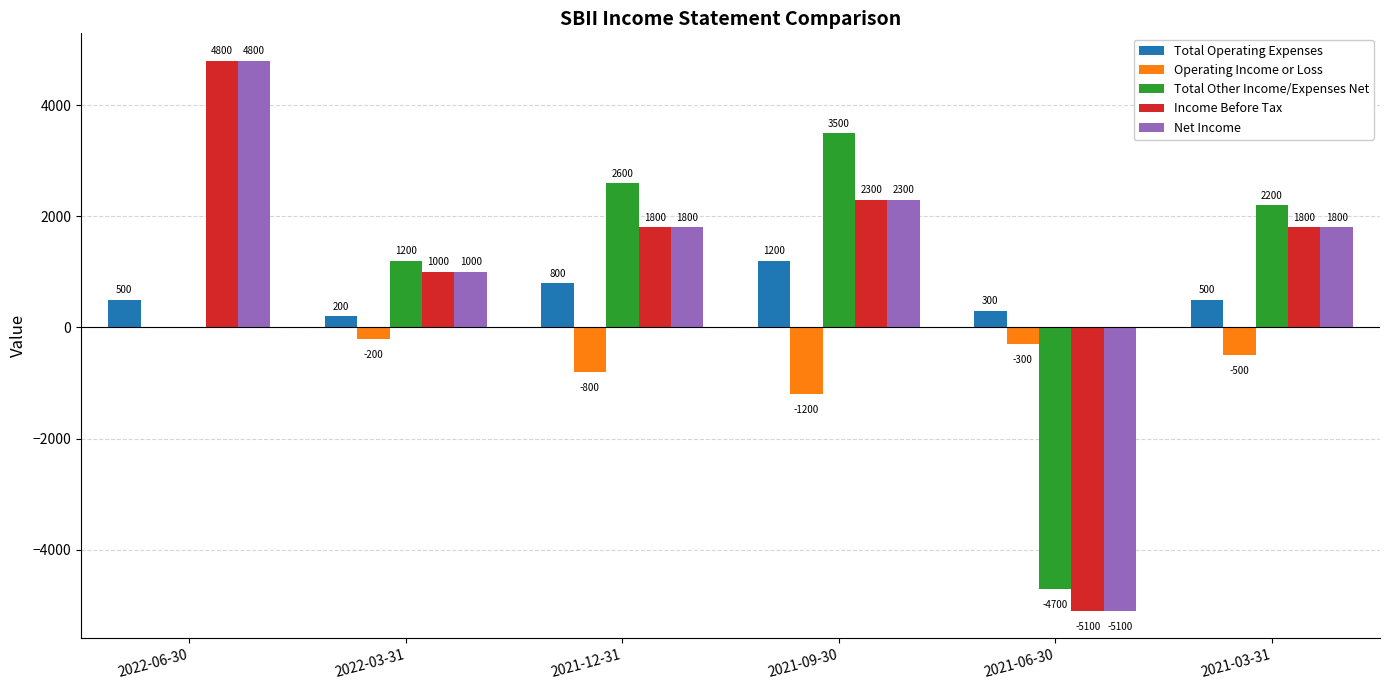

Are the bars grouped side by side (vs. stacked)?

Yes